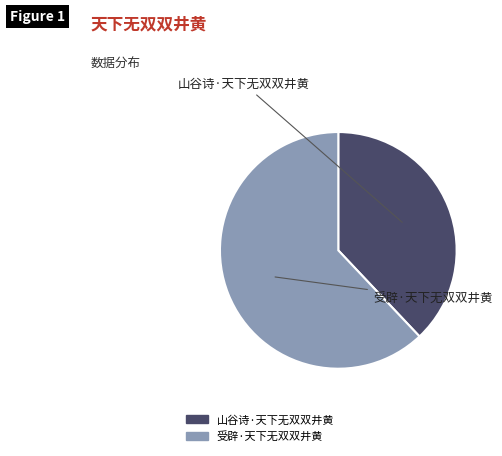

True or false: 受辟·天下无双双井黄 accounts for 62% of the total.

True